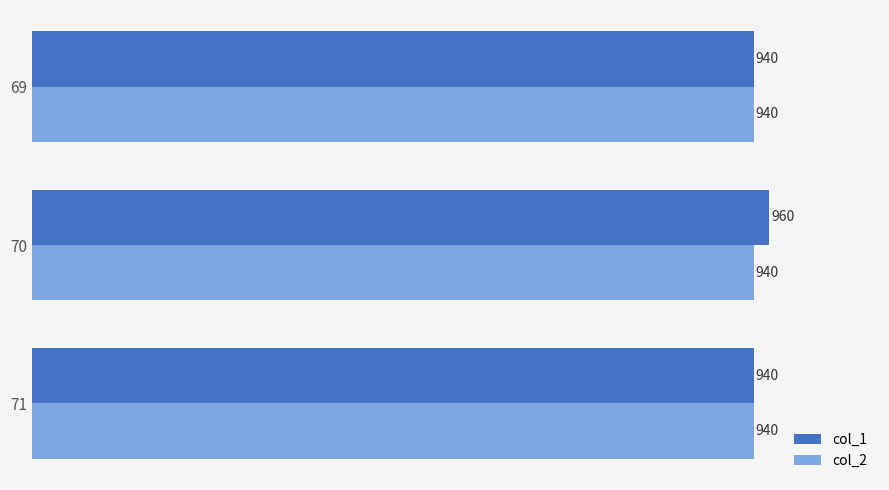

Count the number of data series in this chart.

2